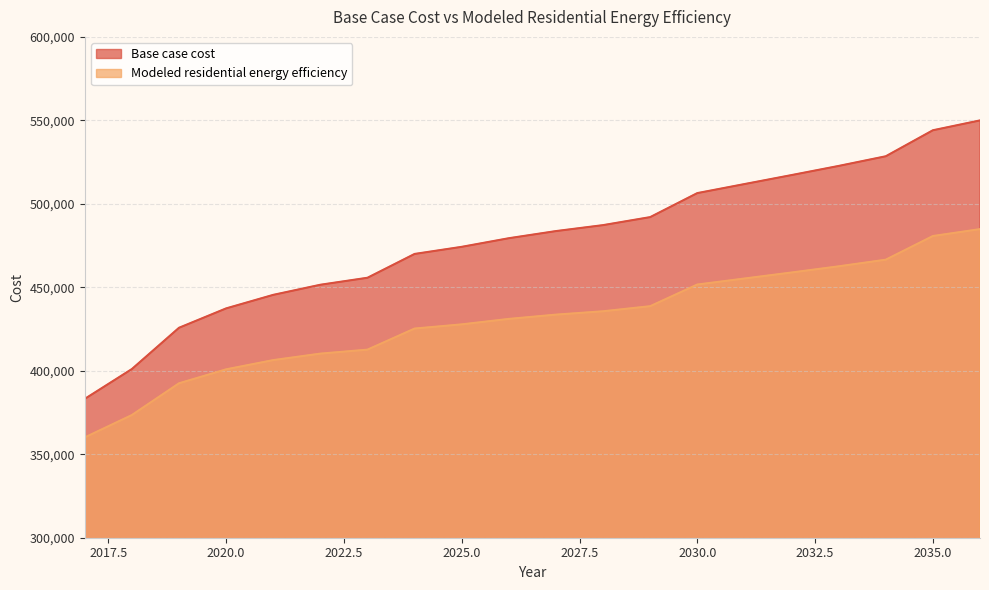

Does the chart have visible grid lines?

Yes